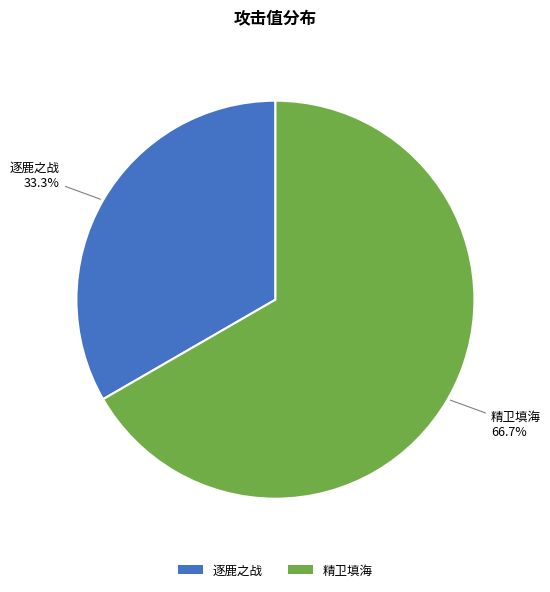

True or false: 逐鹿之战 accounts for 43% of the total.

False